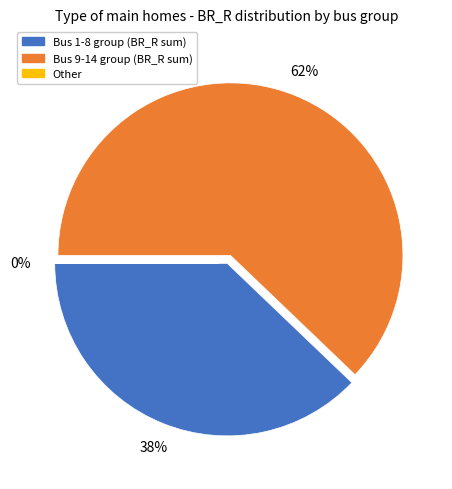

Does any single category account for the majority?

Yes